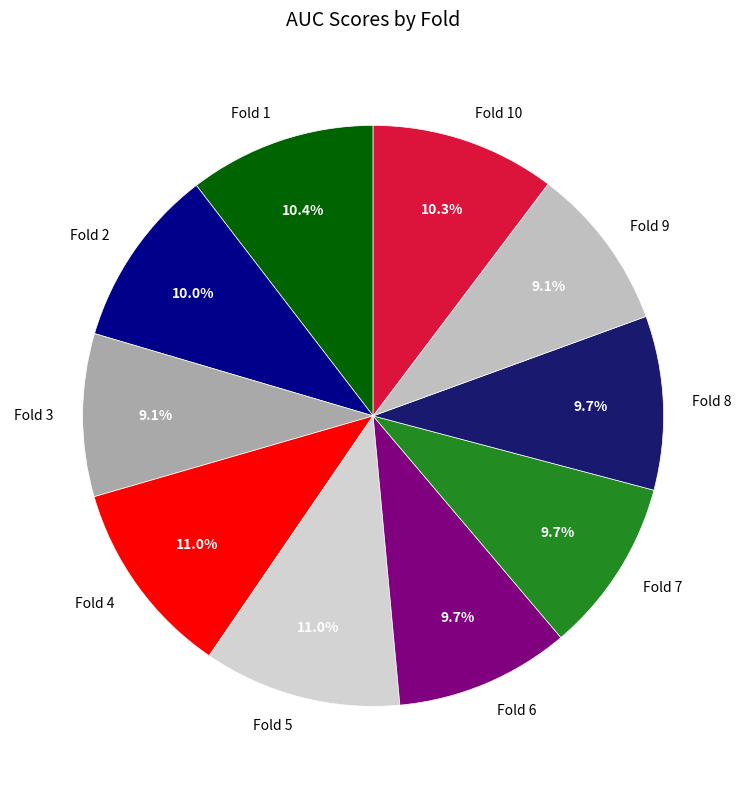

How many slices are in this pie chart?

10